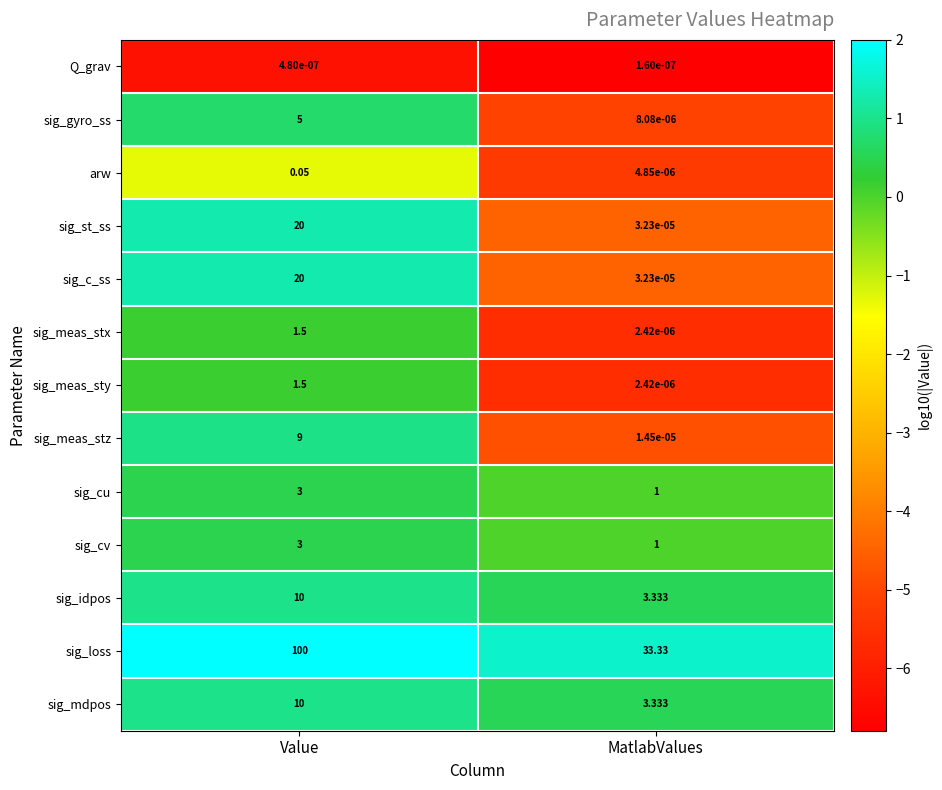

List the labels in order of sig_mdpos value, largest first.

Value, MatlabValues